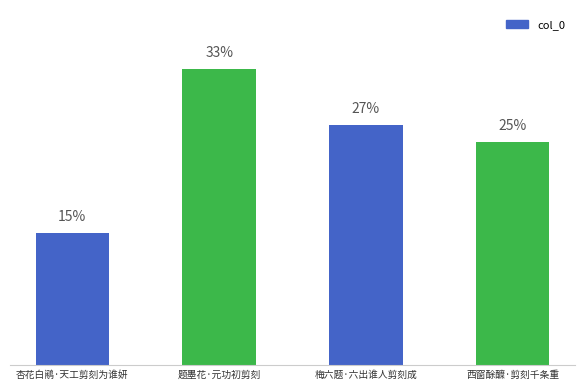

How many data points does each series have?

4